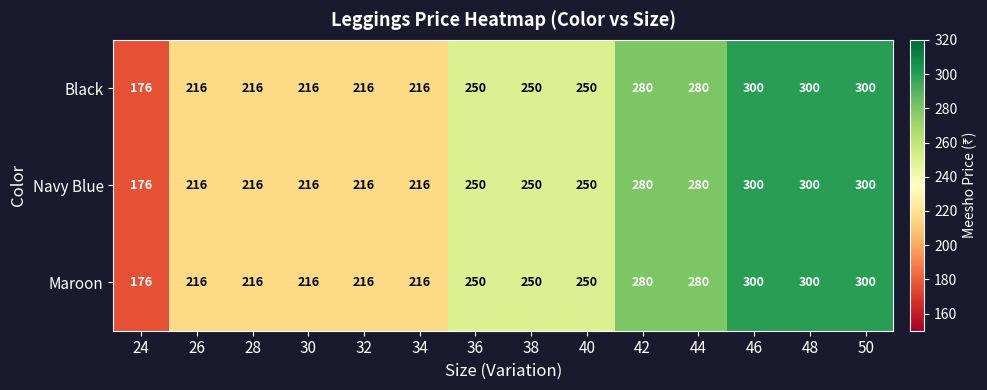

Is it true that Navy Blue equals 502 at 42?

False